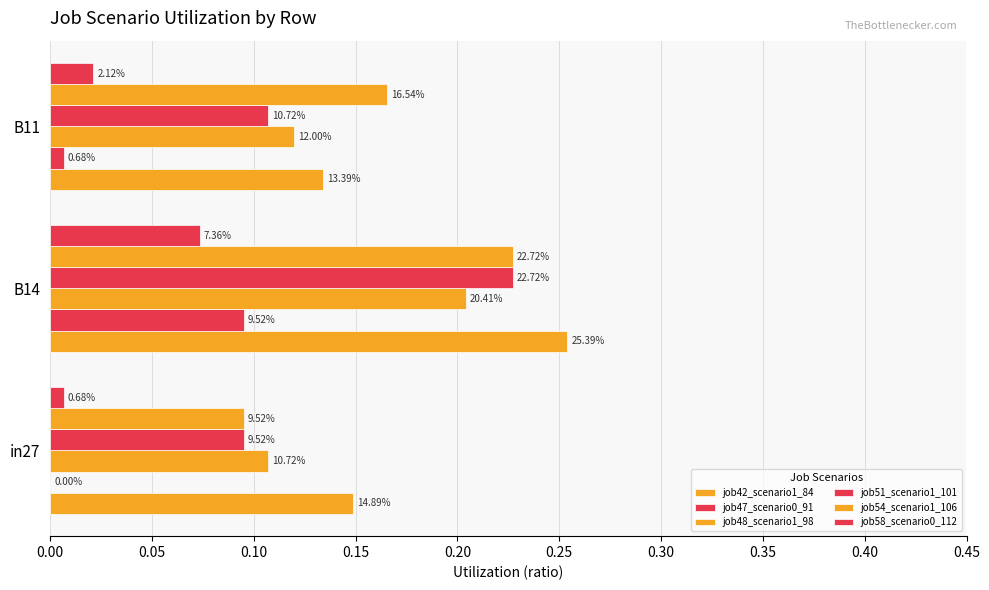

Rank the series by their maximum value, from lowest to highest.

job58_scenario0_112, job47_scenario0_91, job48_scenario1_98, job51_scenario1_101, job54_scenario1_106, job42_scenario1_84